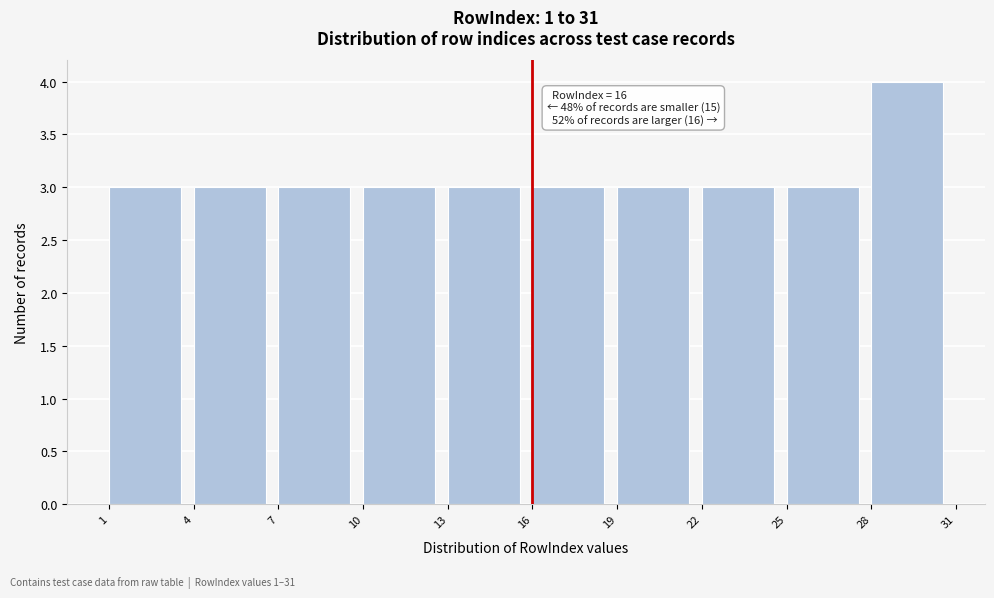

Which range on the x-axis has the tallest bar?

28 to 31